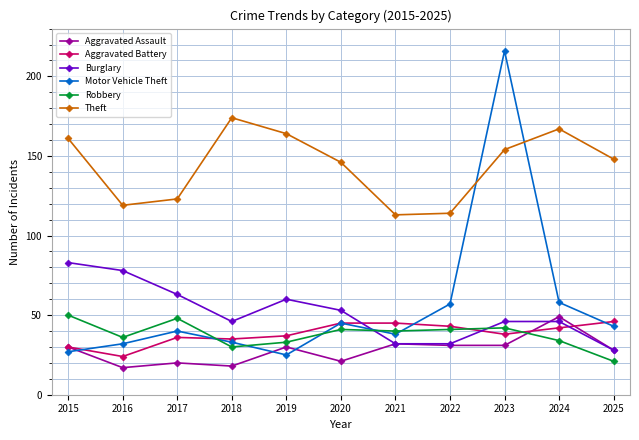

Is it true that Burglary equals 46 at 2024?

True